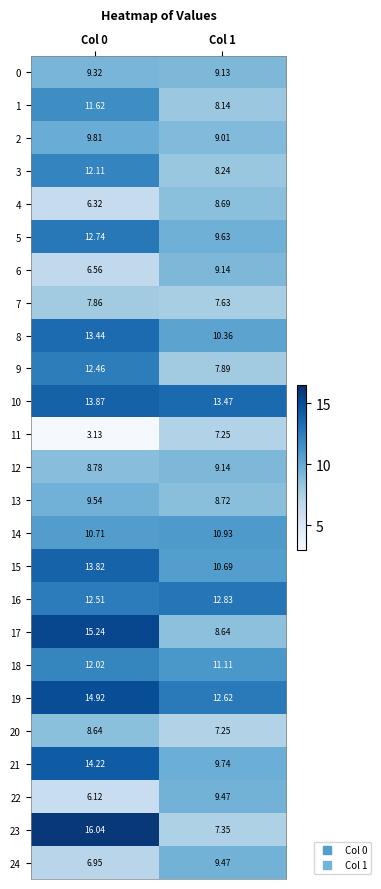

Is the value of 19 at Col 1 greater than the value of 10 at Col 1?

No